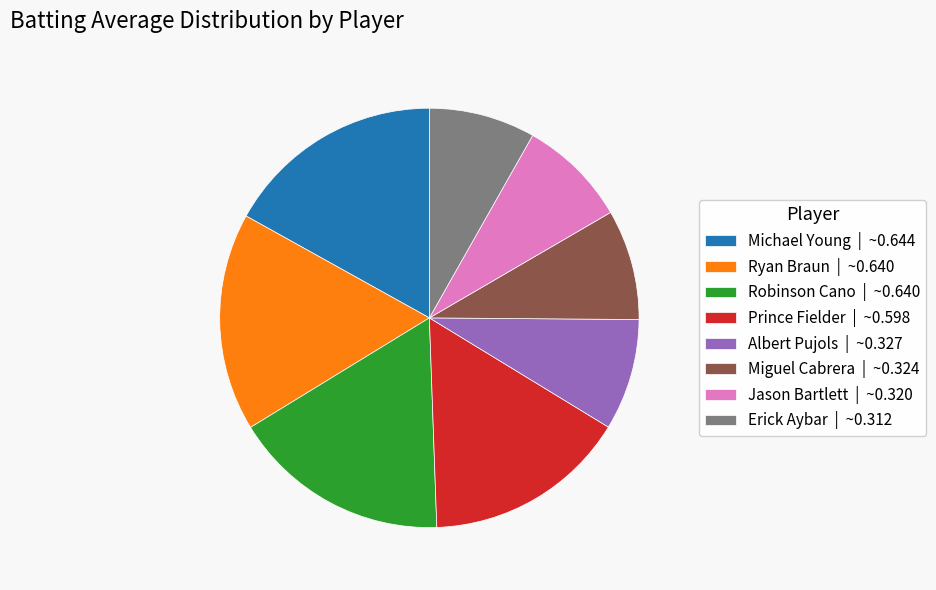

How many slices are in this pie chart?

8